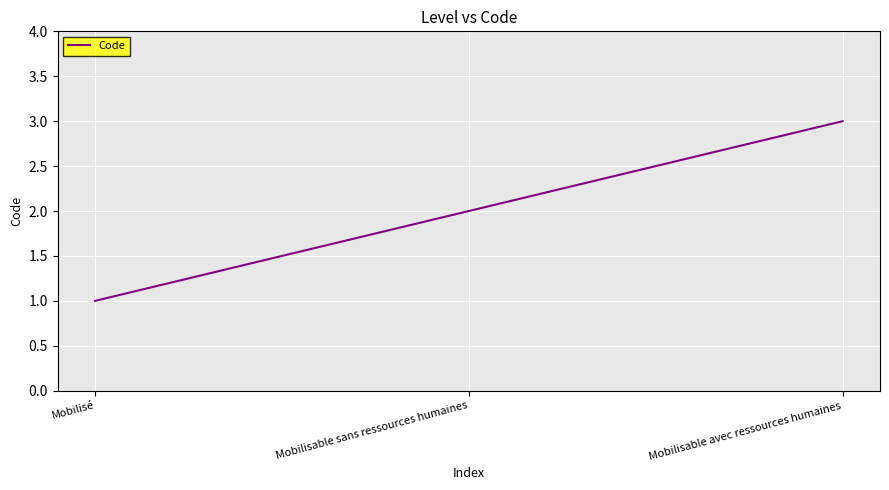

Between Mobilisé and Mobilisable avec ressources humaines, which is larger?

Mobilisable avec ressources humaines